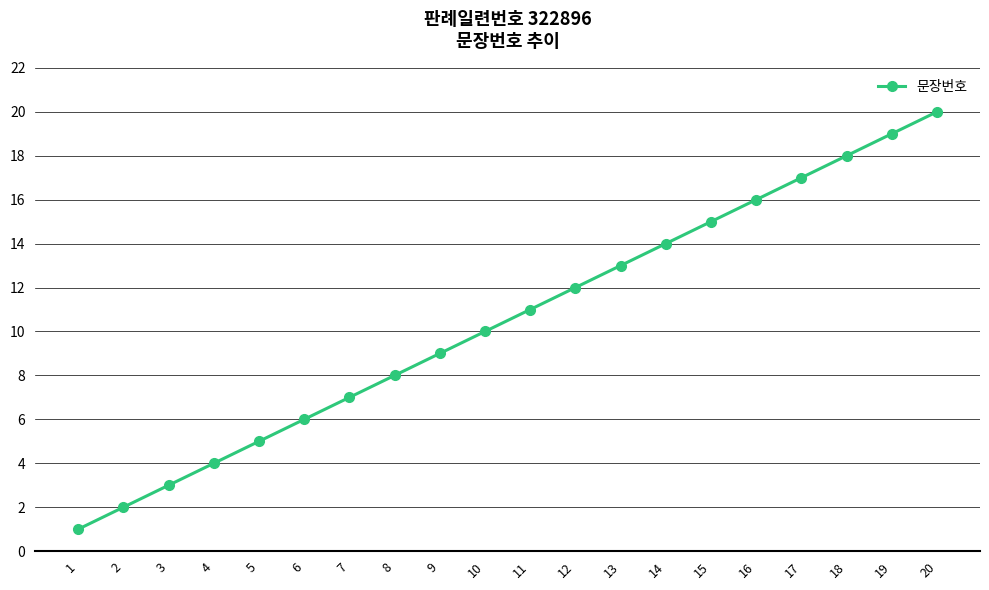

True or false: there are more than 1 points higher than both neighbors.

False